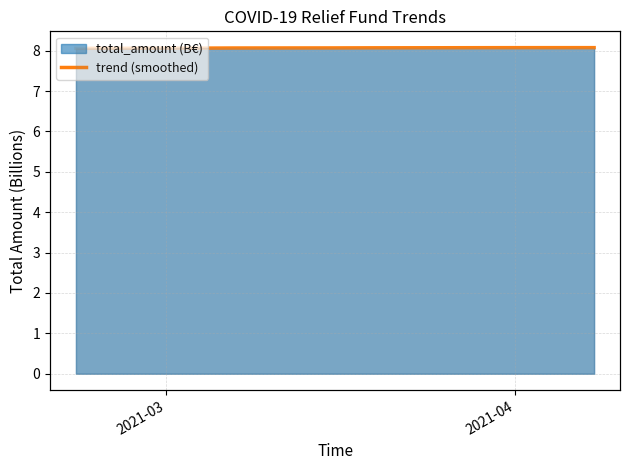

Does the chart have visible grid lines?

Yes